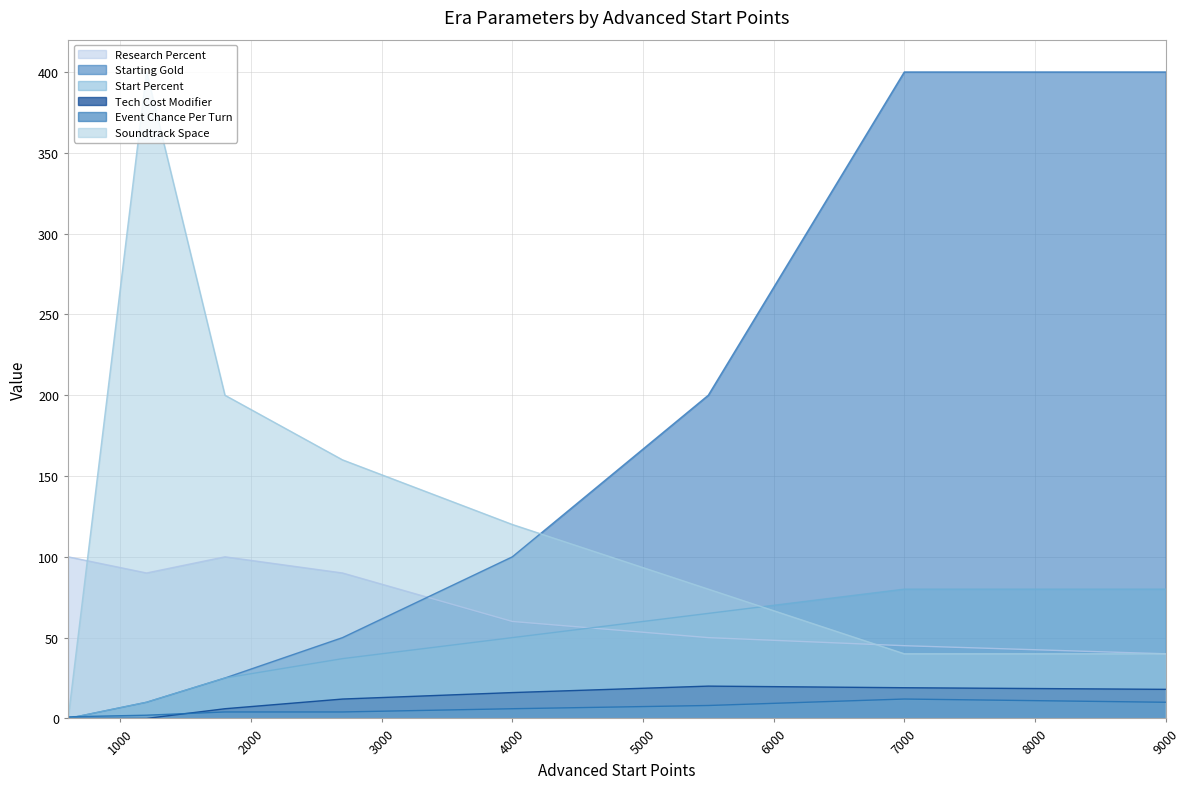

At how many categories does at least one series exceed 267?

3